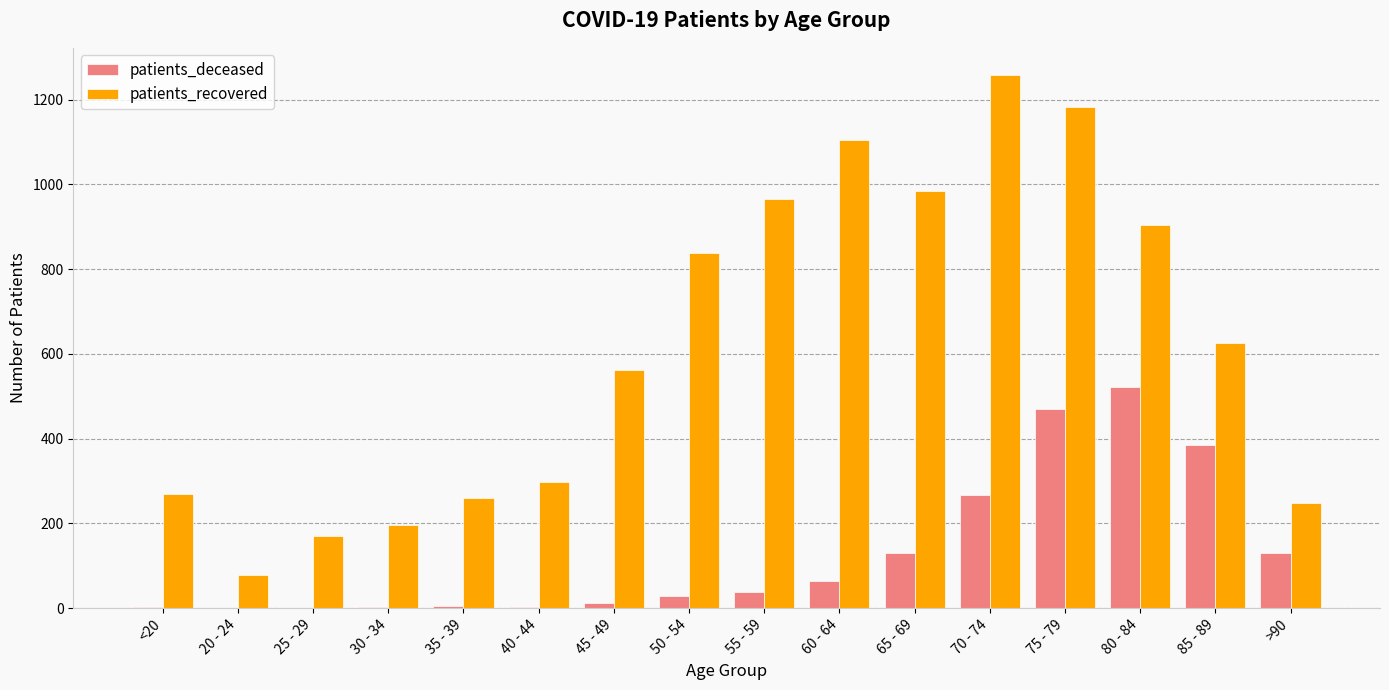

True or false: patients_deceased has a value of 3 at 40 - 44.

True